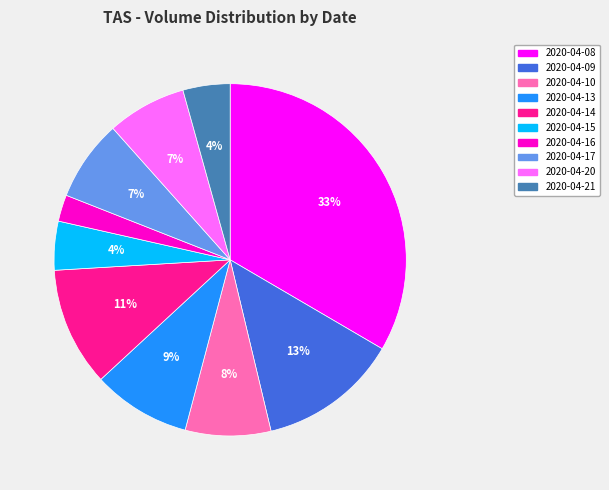

How many segments does this pie chart have?

10